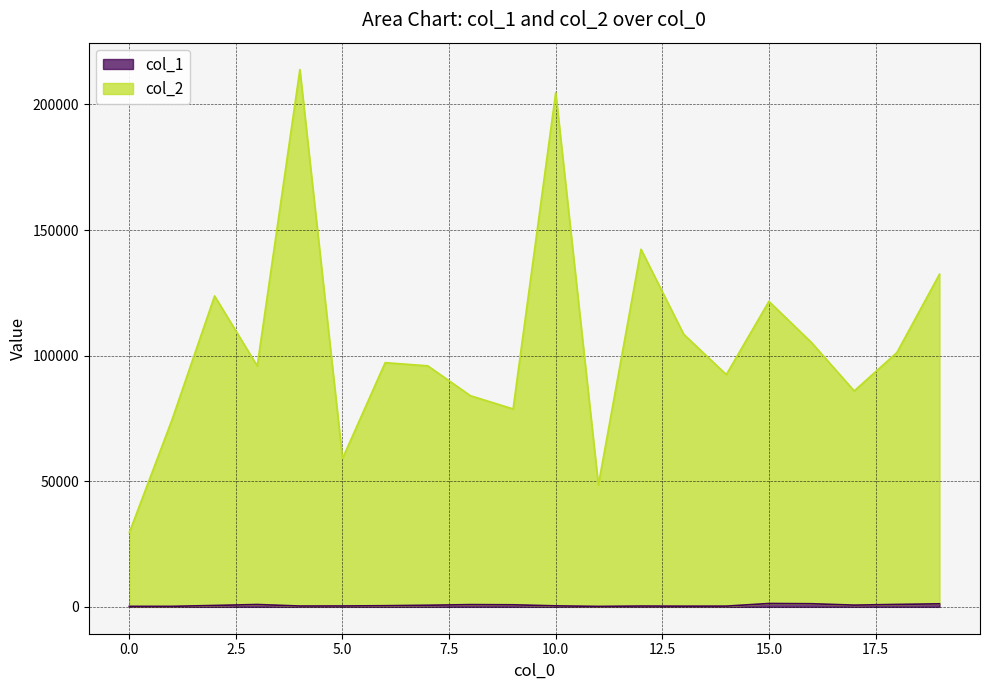

Which label corresponds to the largest value in the chart?

4